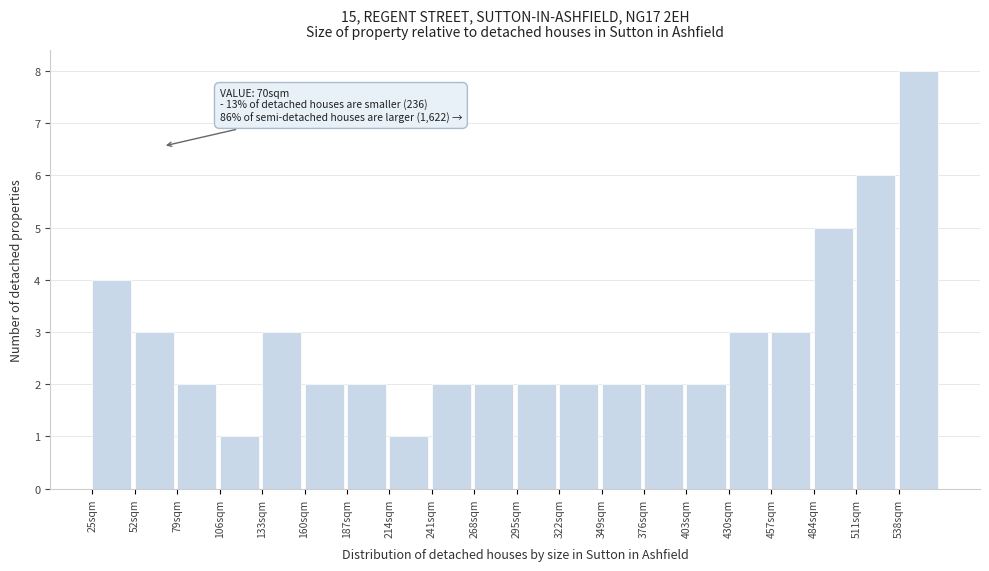

Over which range of the x-axis is the bar tallest?

538 to 565